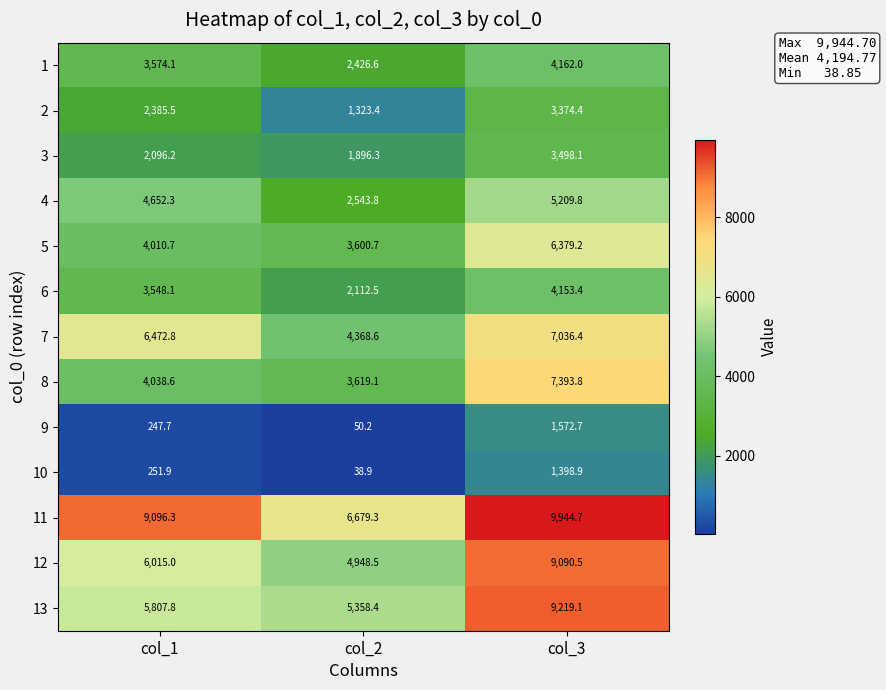

Read the 5 value at col_3.

6379.2